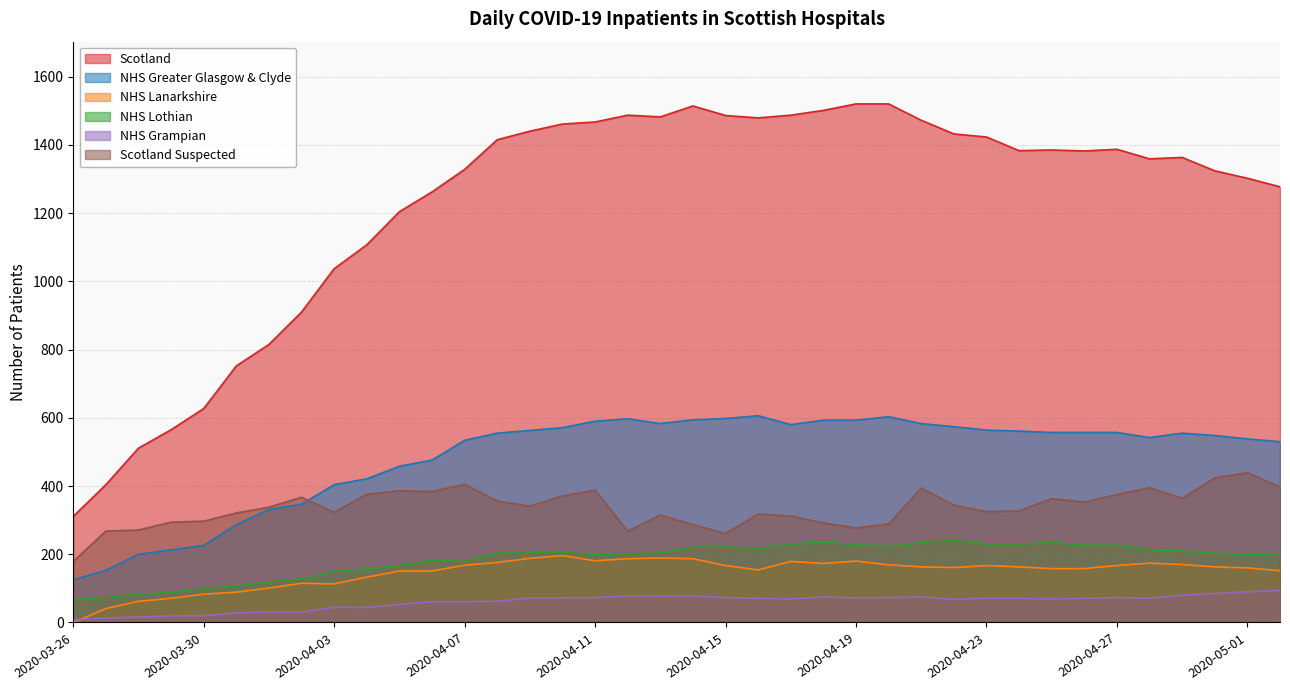

How many interior local peaks does the NHS Greater Glasgow & Clyde series have?

4